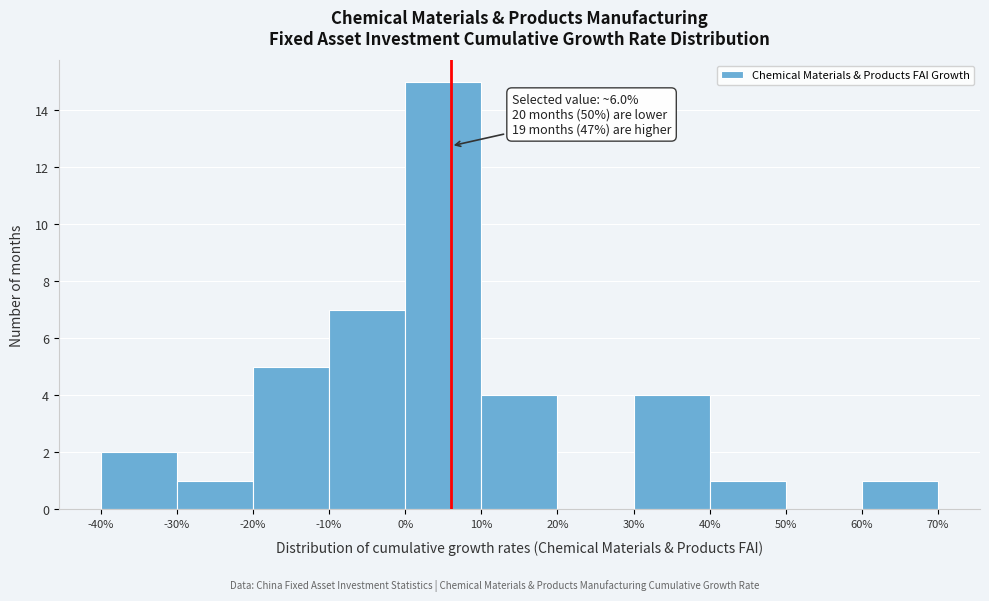

Which range on the x-axis has the tallest bar?

0% to 10%